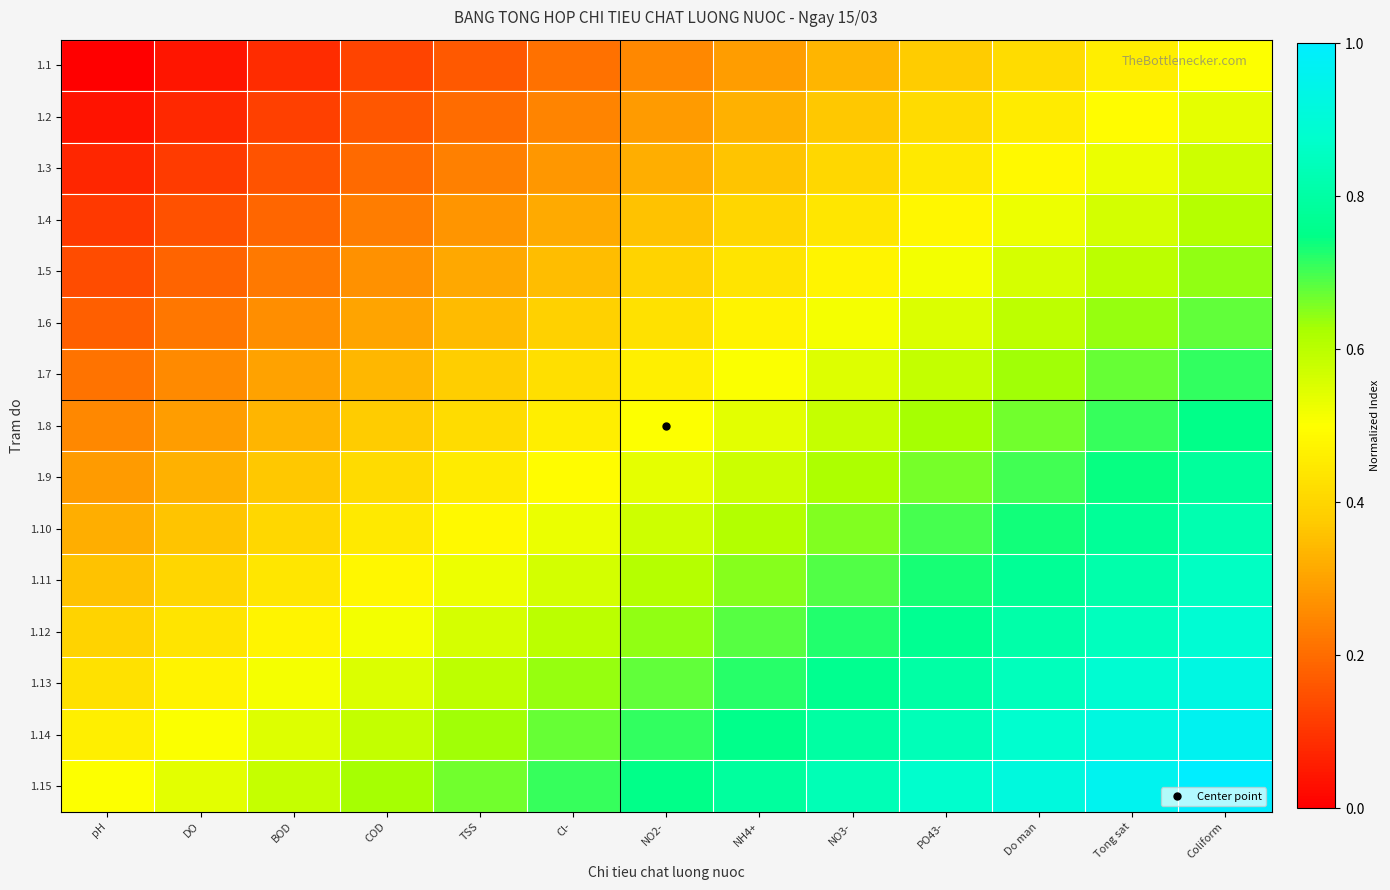

Which series has the widest spread of values?

1.1